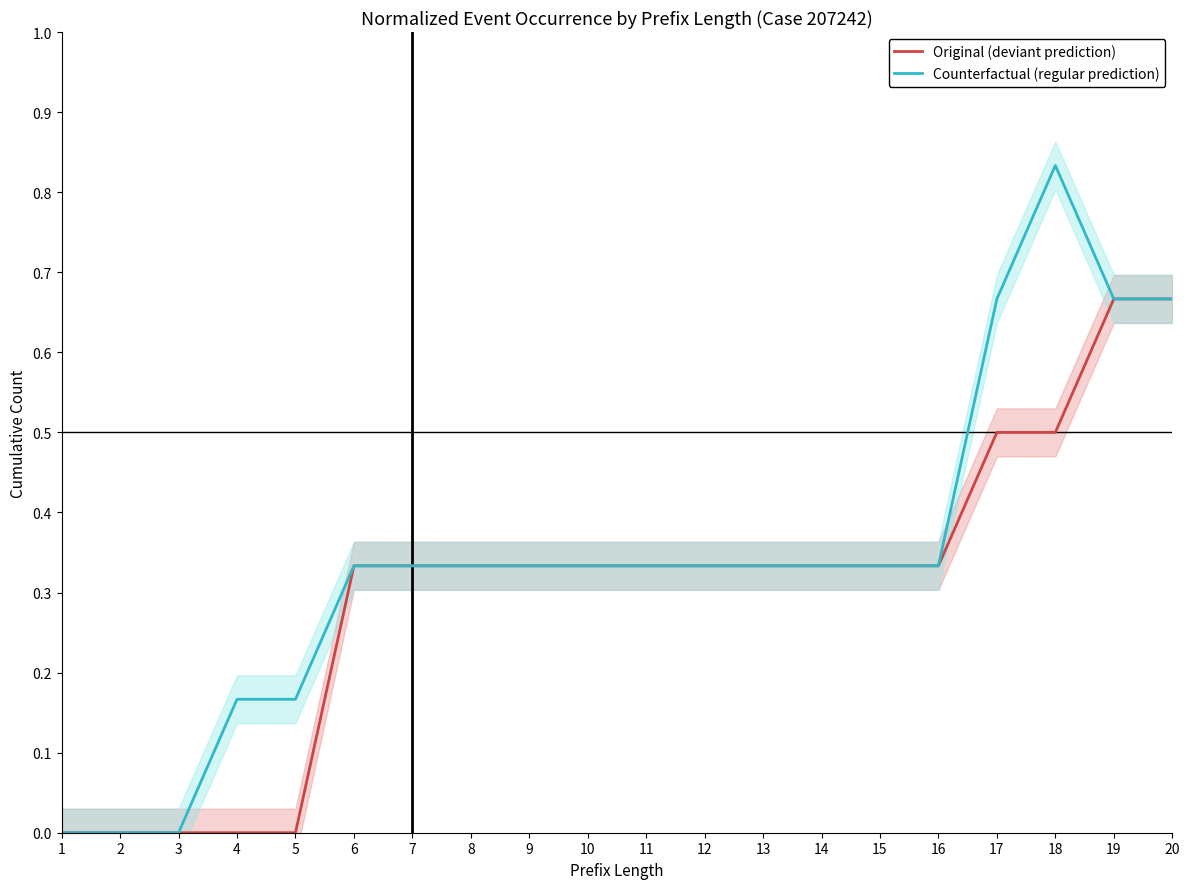

What is the difference between the Counterfactual (regular prediction) values at 15 and 5?

0.2